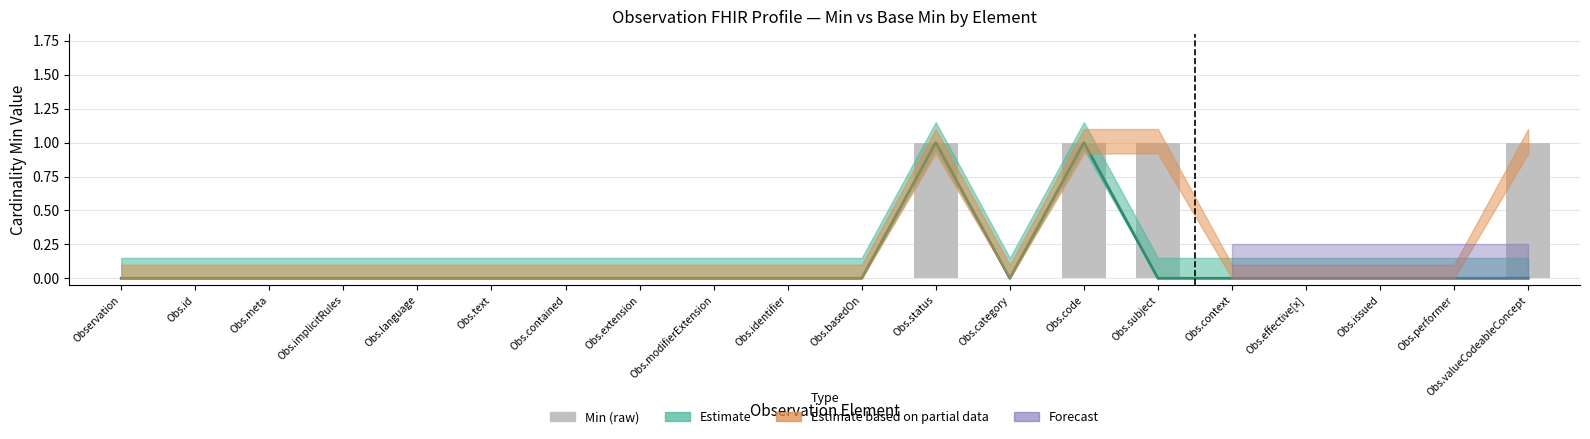

Rank the categories by value from lowest to highest.

Observation, Obs.id, Obs.meta, Obs.implicitRules, Obs.language, Obs.text, Obs.contained, Obs.extension, Obs.modifierExtension, Obs.identifier, Obs.basedOn, Obs.category, Obs.context, Obs.effective[x], Obs.issued, Obs.performer, Obs.status, Obs.code, Obs.subject, Obs.valueCodeableConcept